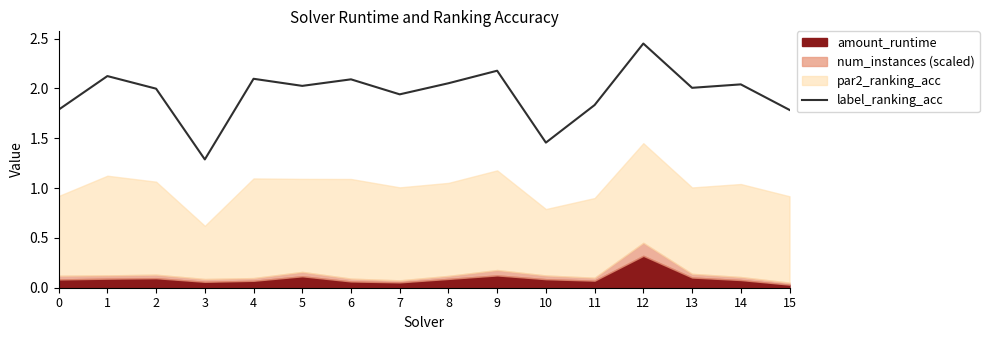

What is the value of the 2nd point from the left?

2.1